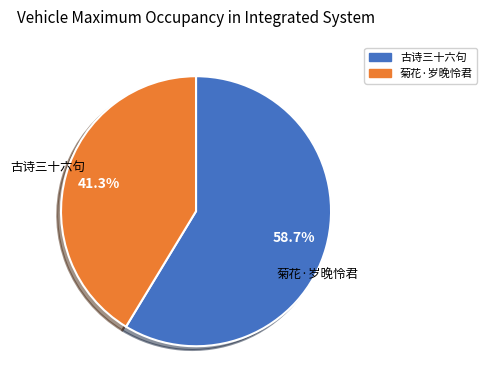

Is there a majority slice in this chart?

Yes